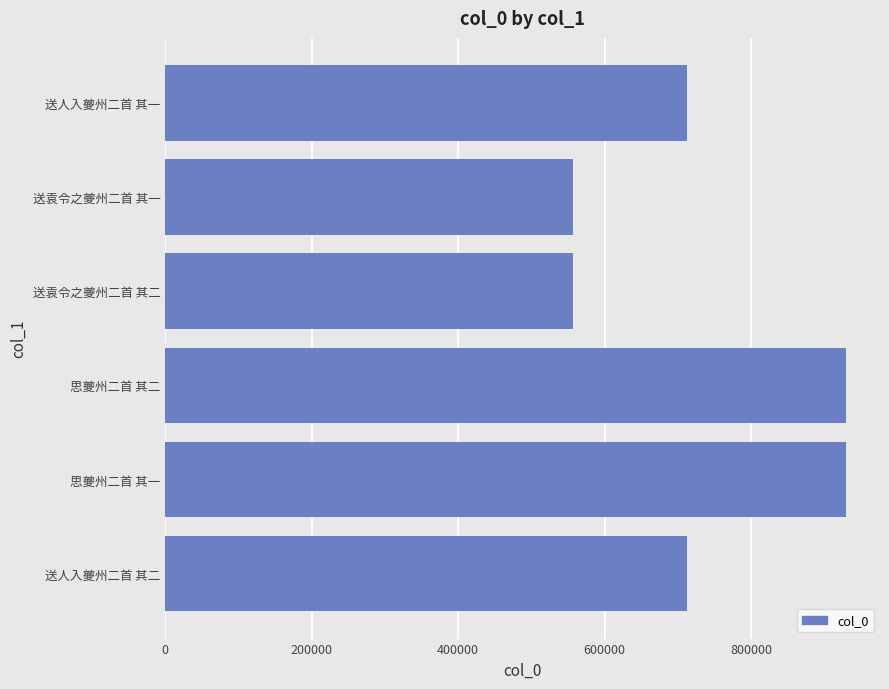

What is the average value?

733034